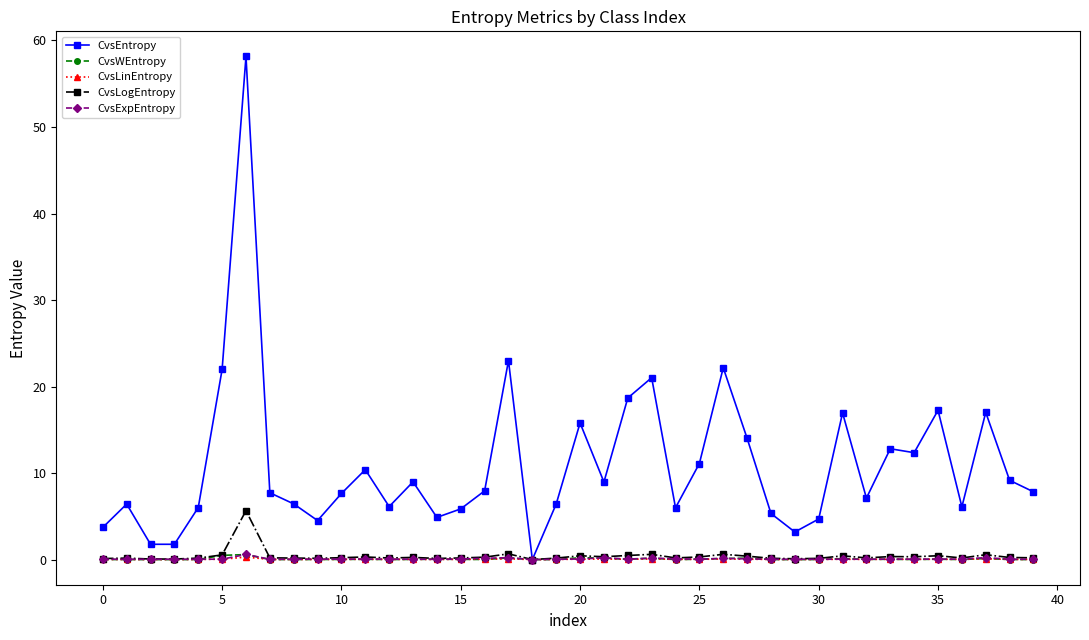

What is the value of the CvsEntropy point at the 9th from the left?

6.4